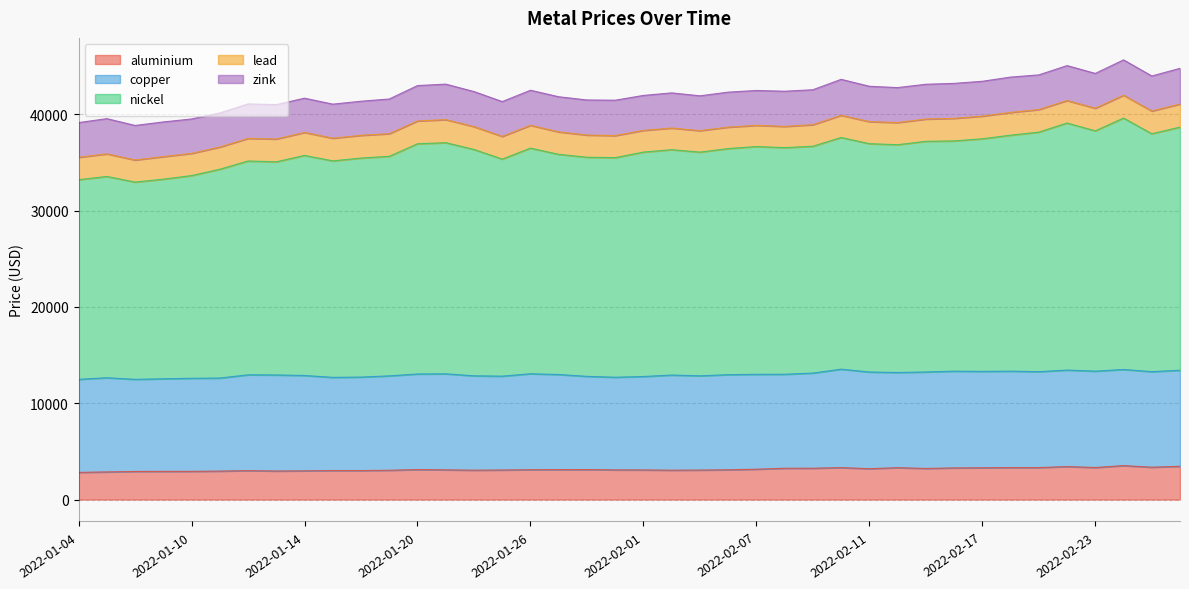

Which has a higher value, 2022-02-14 or 2022-01-13?

2022-02-14